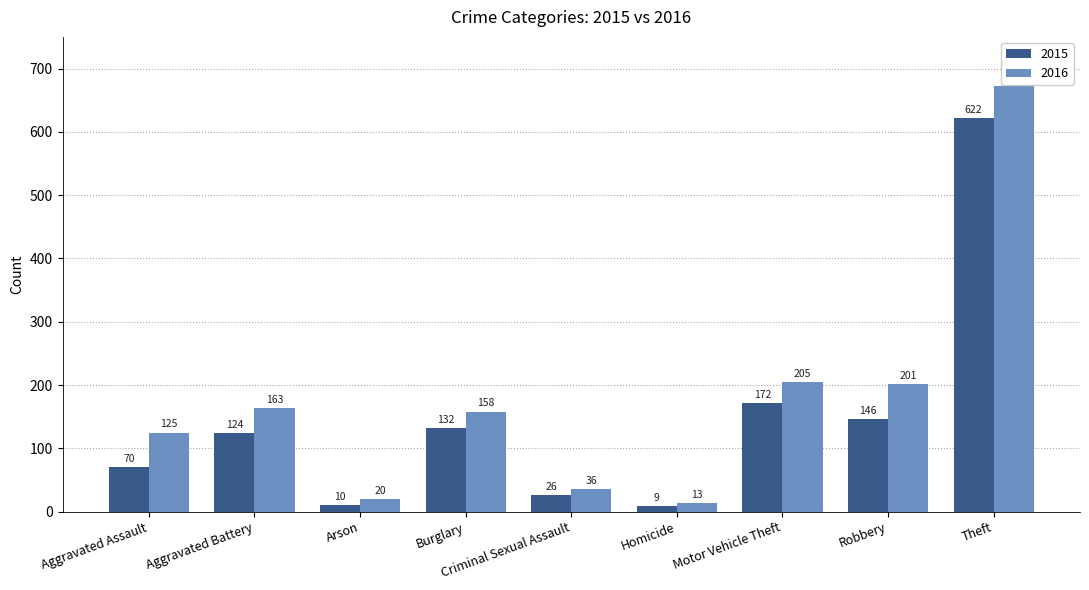

Which category has the highest value across all series?

Theft